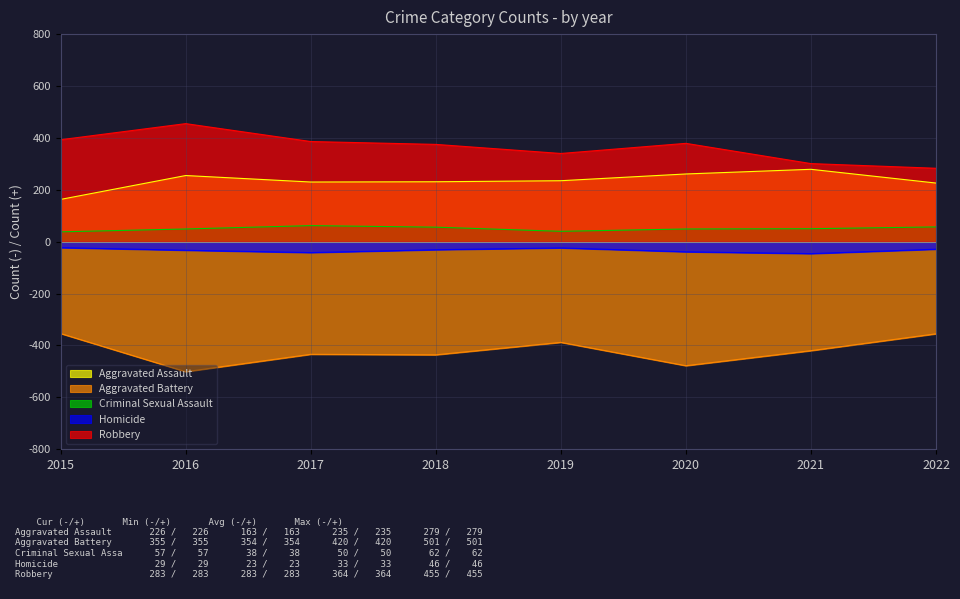

What is the difference between the Criminal Sexual Assault values at 2016 and 2022?

8